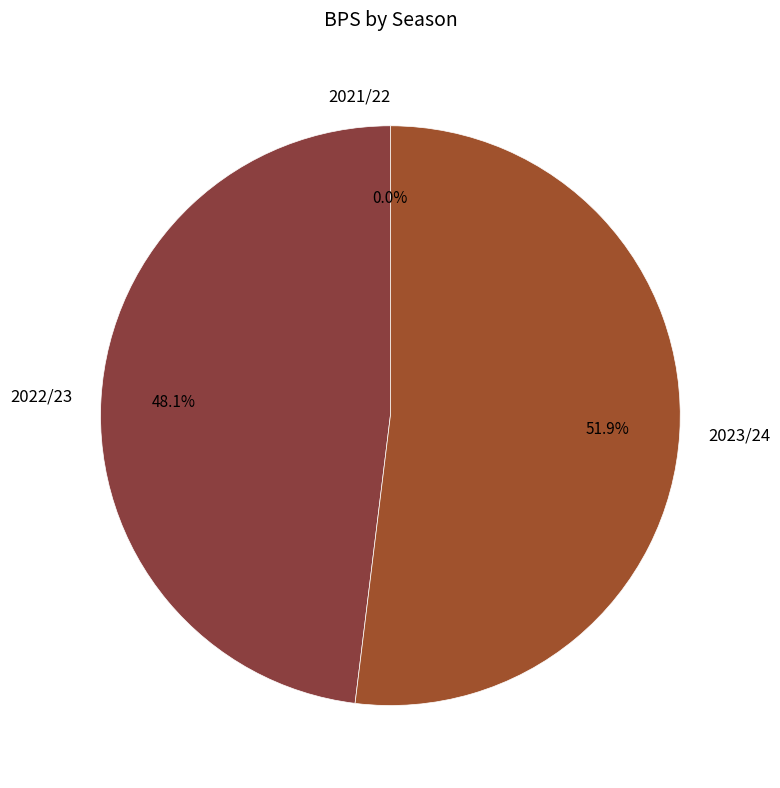

How many slices are in this pie chart?

3